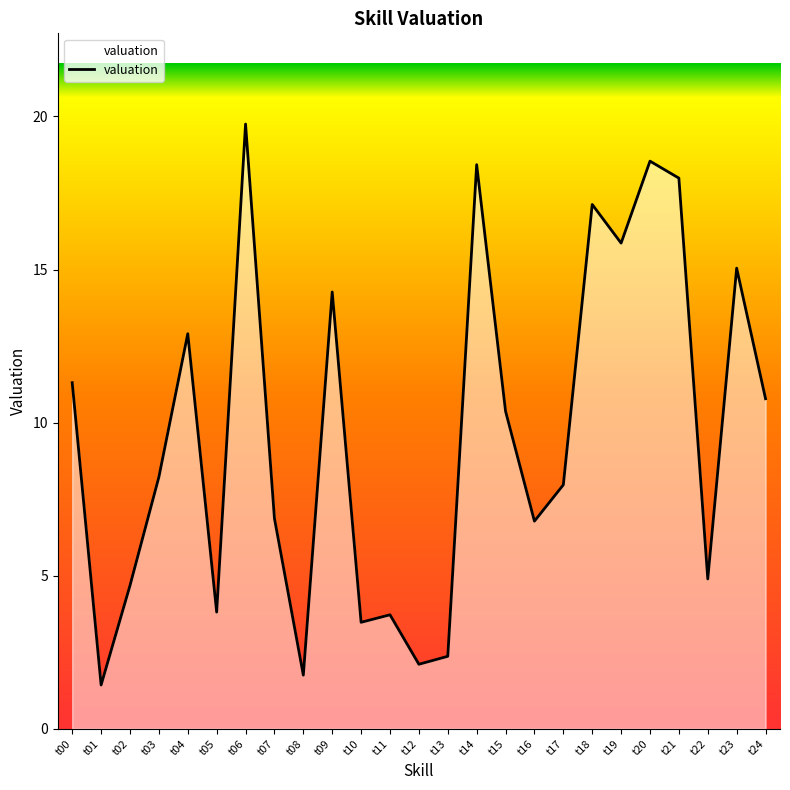

At which label is the value closest to 10?

t15